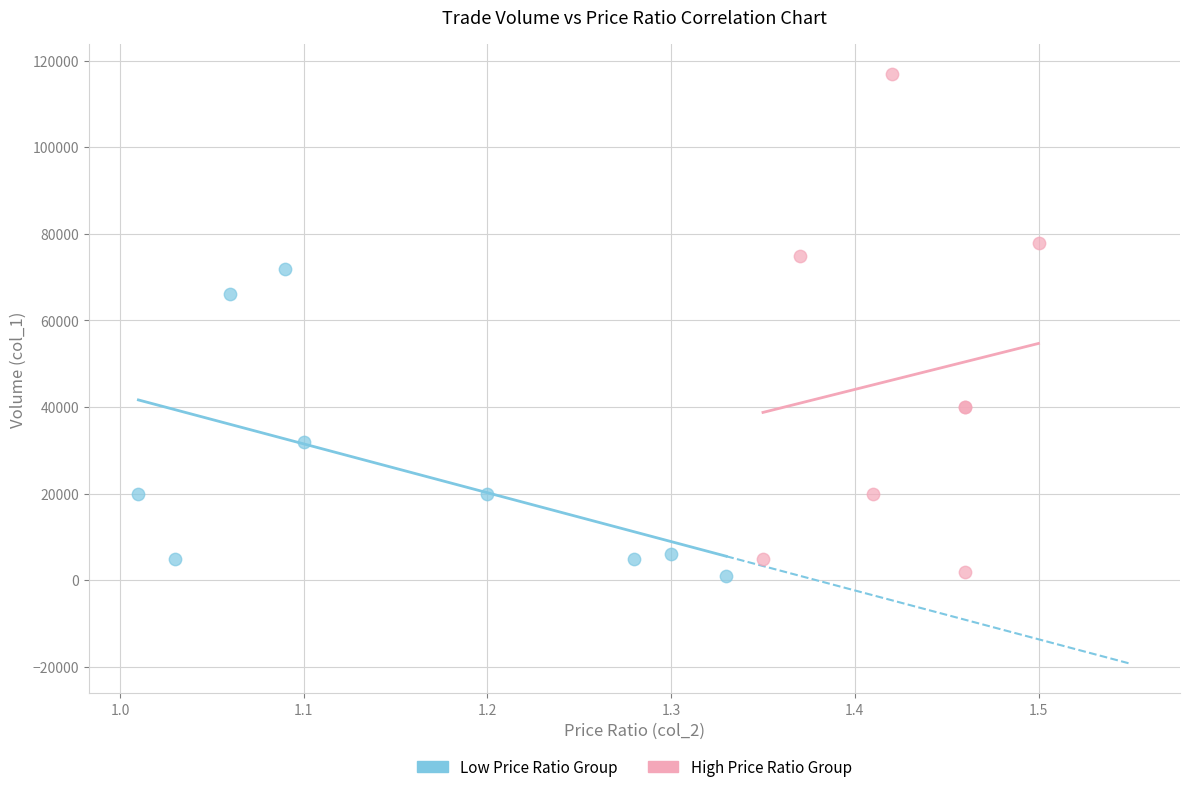

Which series has the widest spread of Y values?

High Price Ratio Group